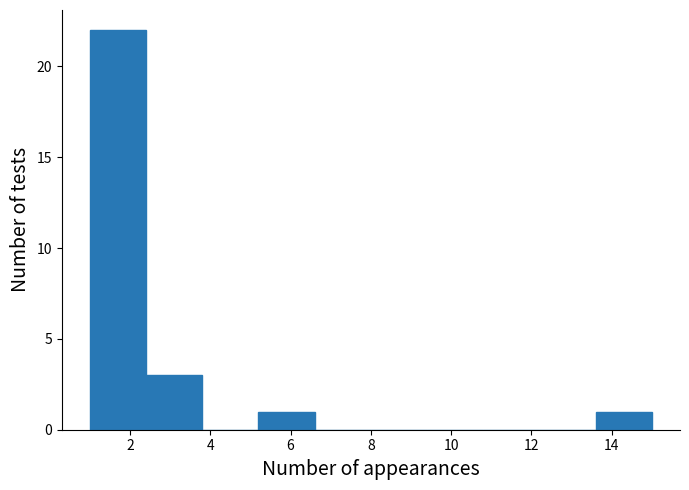

Reading left to right, list every bar in this chart as the range it spans on the x-axis followed by its height. The values are not printed on the chart, so give them approximately, as read against the axis.

1.0 to 2.4: 22
2.4 to 3.8: 3
3.8 to 5.2: 0
5.2 to 6.6: 1
6.6 to 8.0: 0
8.0 to 9.4: 0
9.4 to 10.8: 0
10.8 to 12.2: 0
12.2 to 13.6: 0
13.6 to 15.0: 1